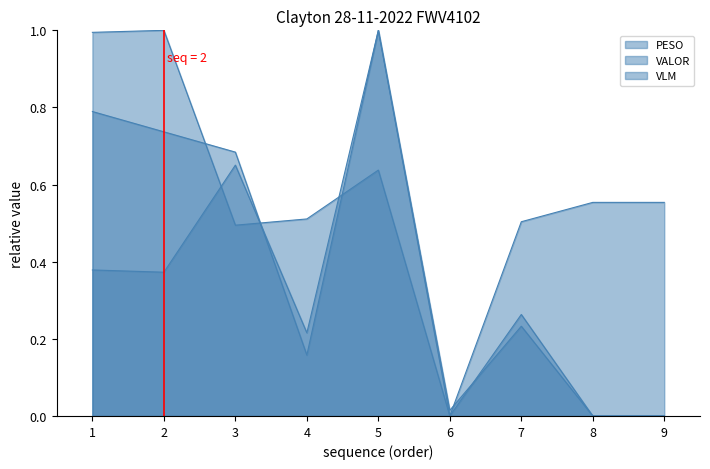

Does the chart display data point markers on the line(s)?

No